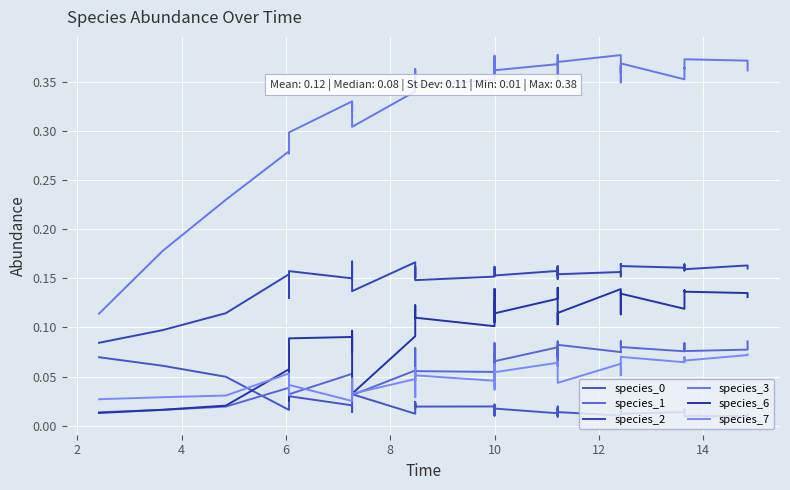

How many intersections are there between species_0 and species_1?

5